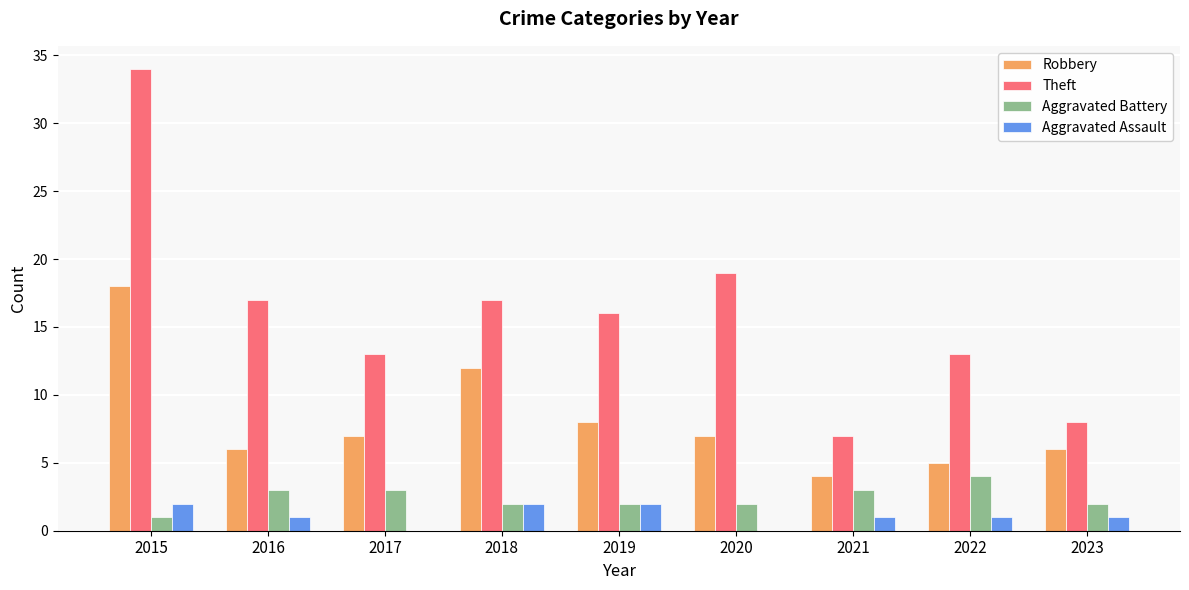

Where is Theft nearest to the value 20?

2020